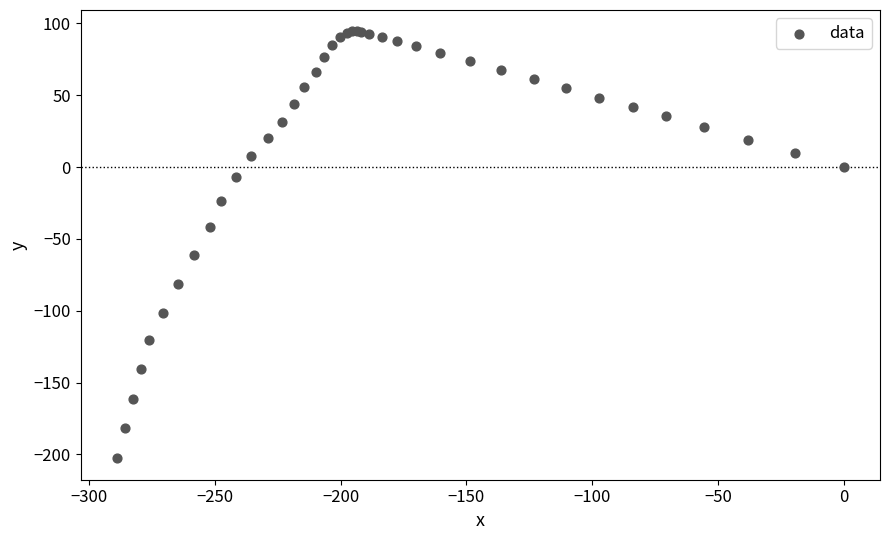

What Y value in the scatter plot is closest to -54?

-61.4